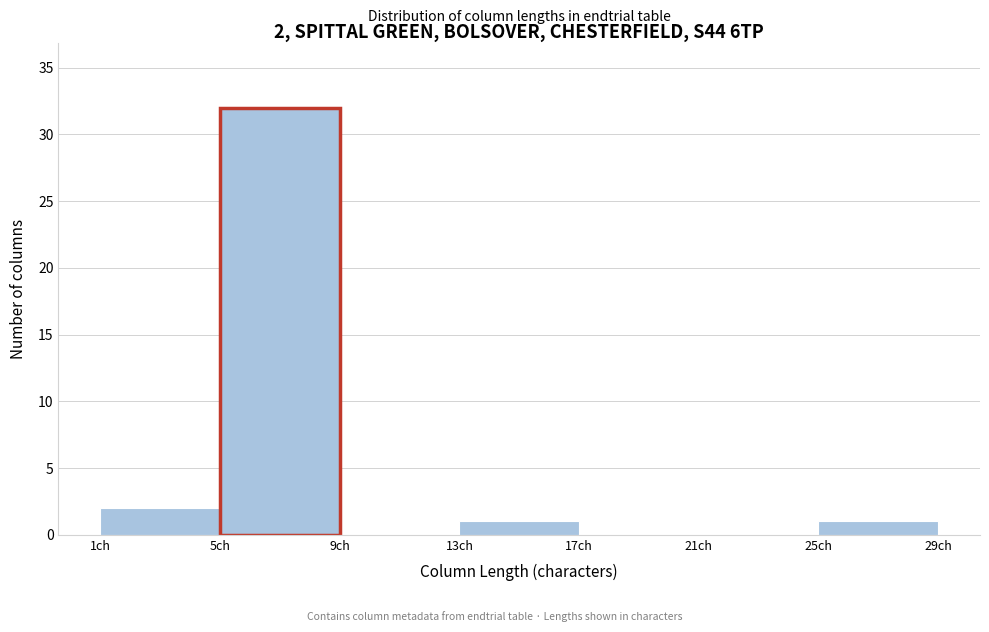

Which range on the x-axis has the tallest bar?

5 to 9